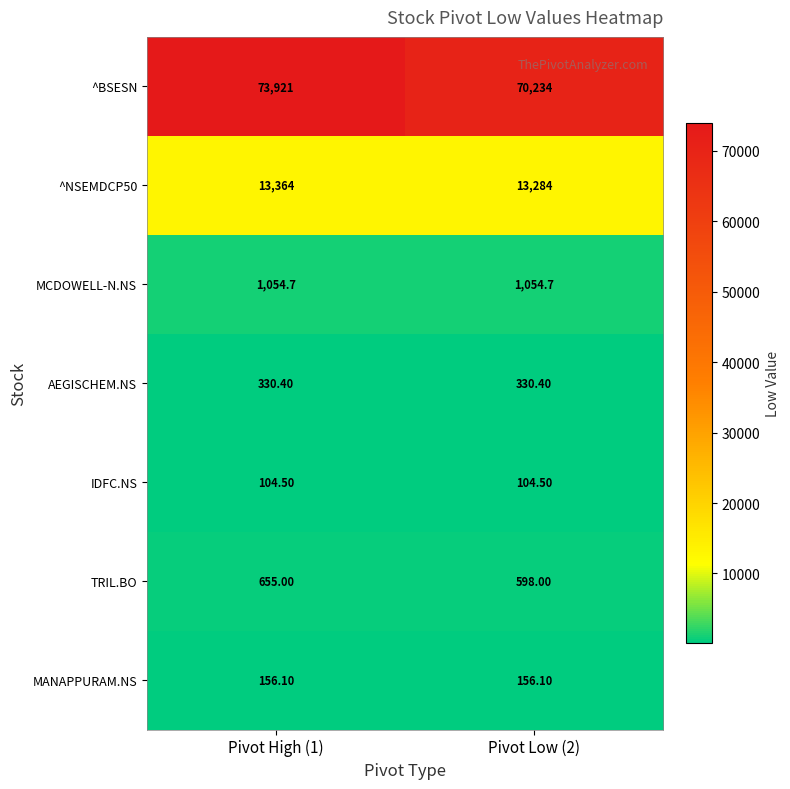

At Pivot High (1), list the series in order from smallest to largest.

IDFC.NS, MANAPPURAM.NS, AEGISCHEM.NS, TRIL.BO, MCDOWELL-N.NS, ^NSEMDCP50, ^BSESN